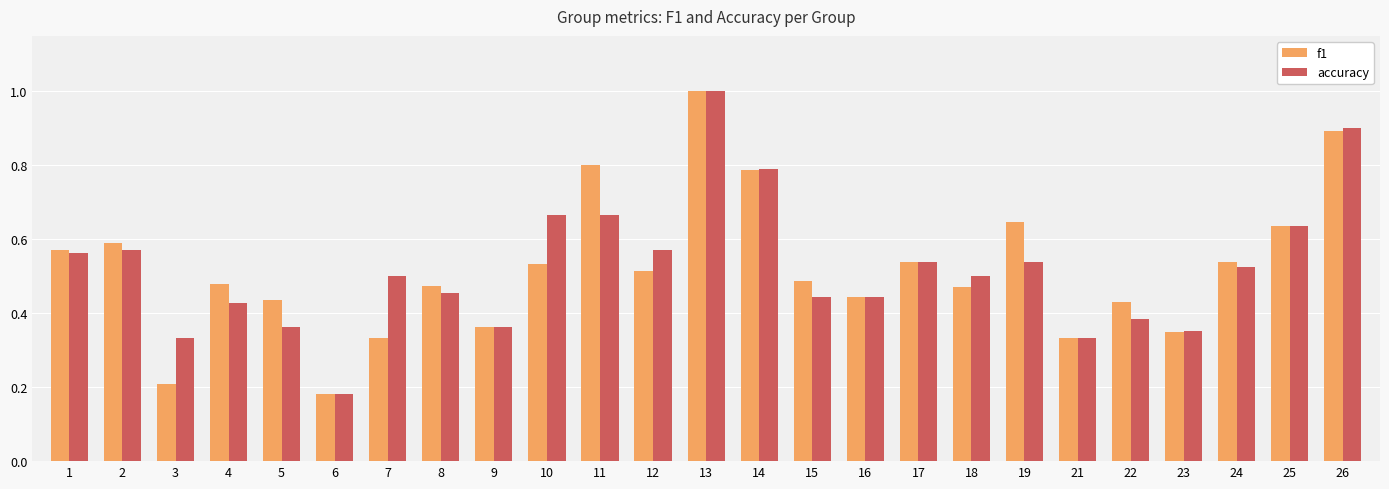

At which label is accuracy closest to 0?

6